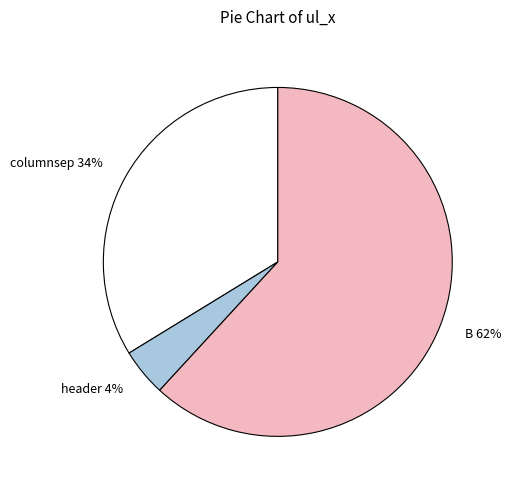

Do columnsep and B together represent more than half of the pie?

Yes